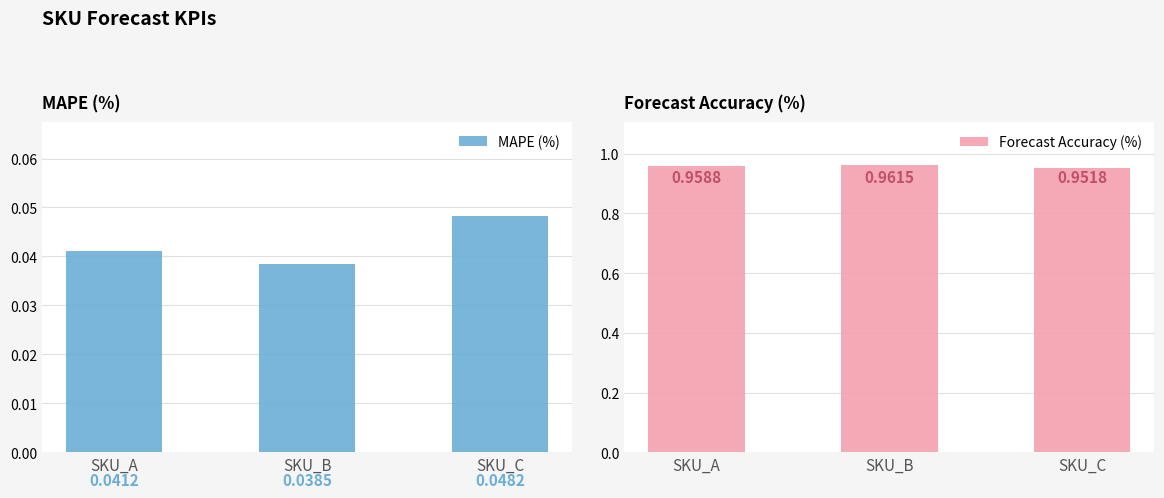

What is the total value across all series at SKU_C?

1.0